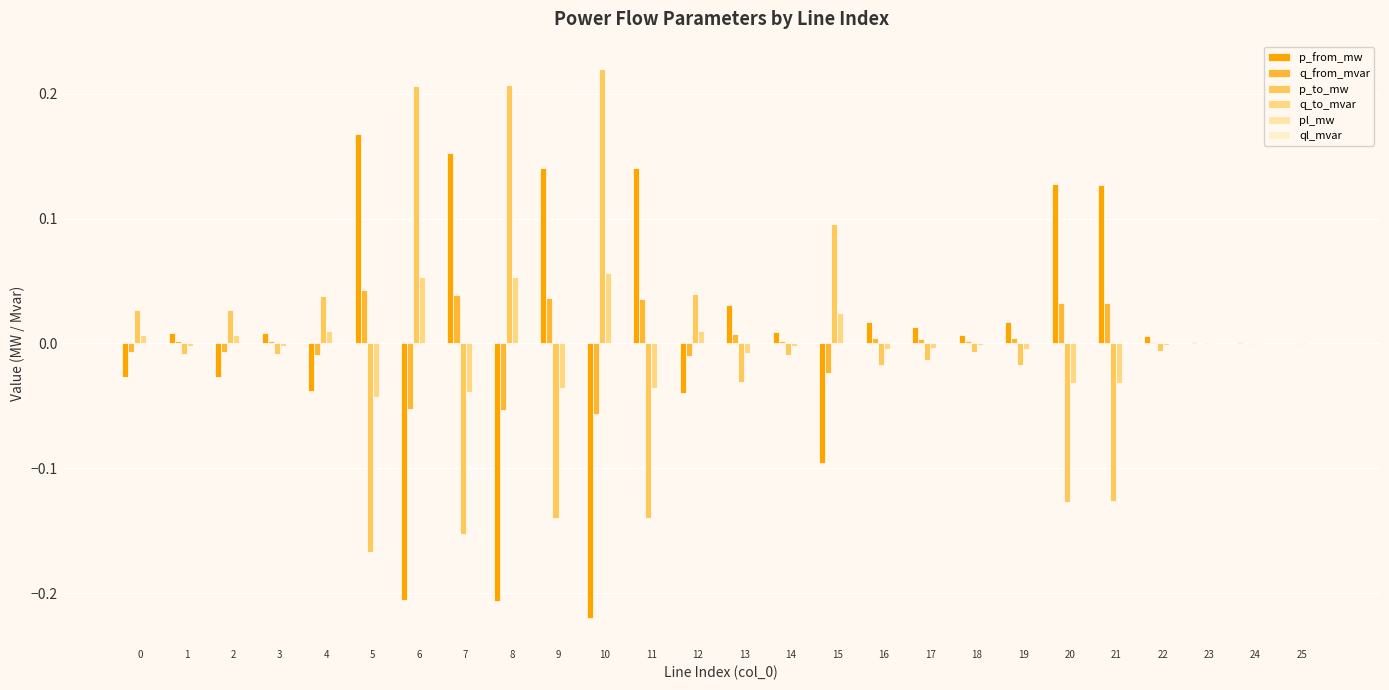

Does the chart contain stacked bars?

No